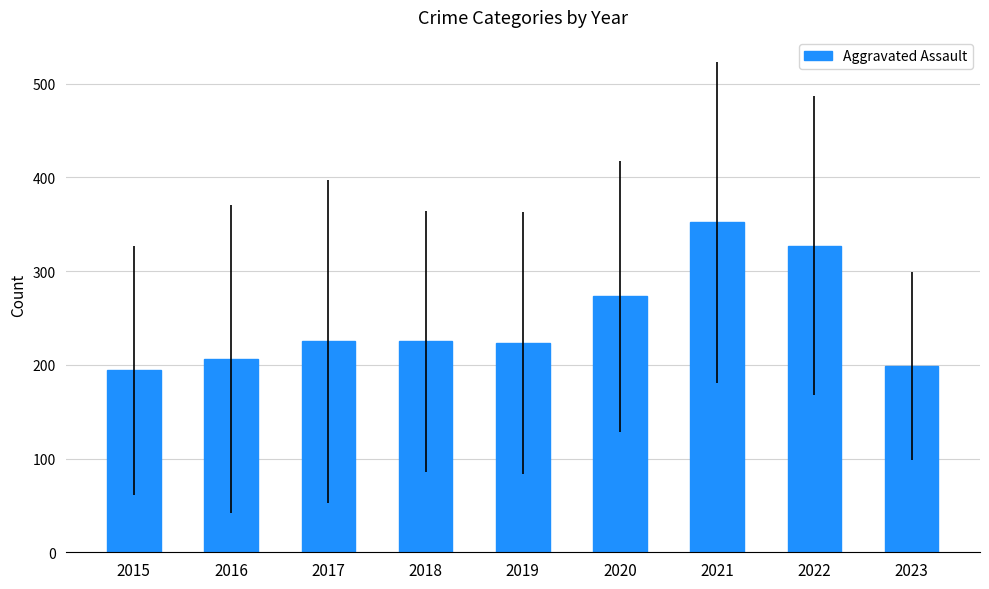

The chart shows a value of 223 at 2019. True or false?

True